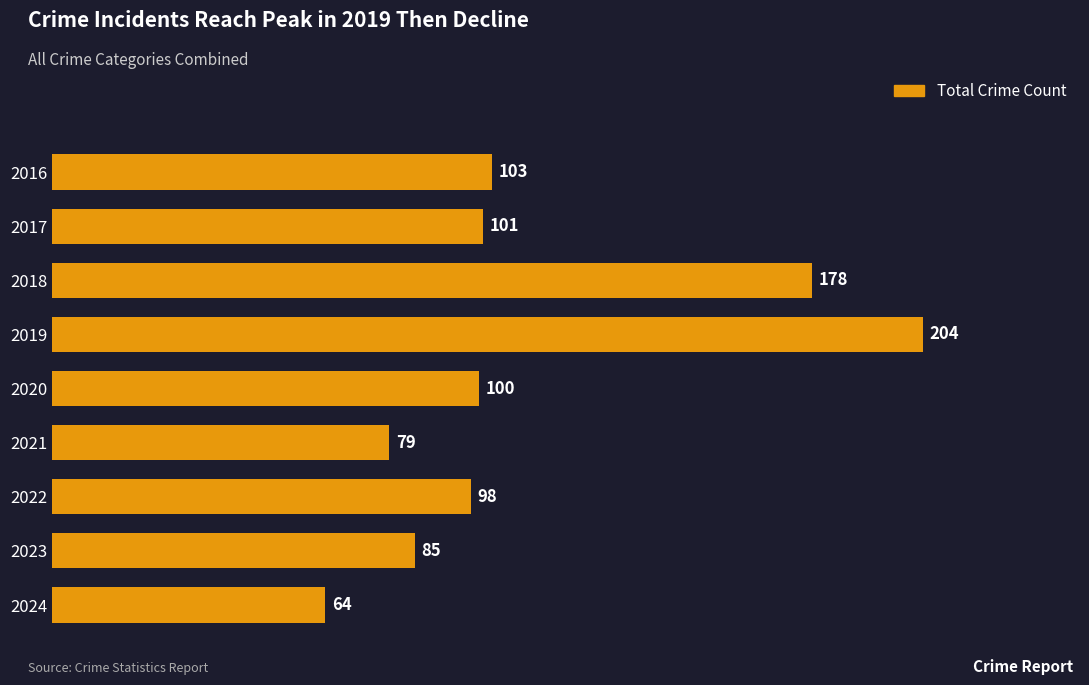

Which category has the lowest value across all series?

2024